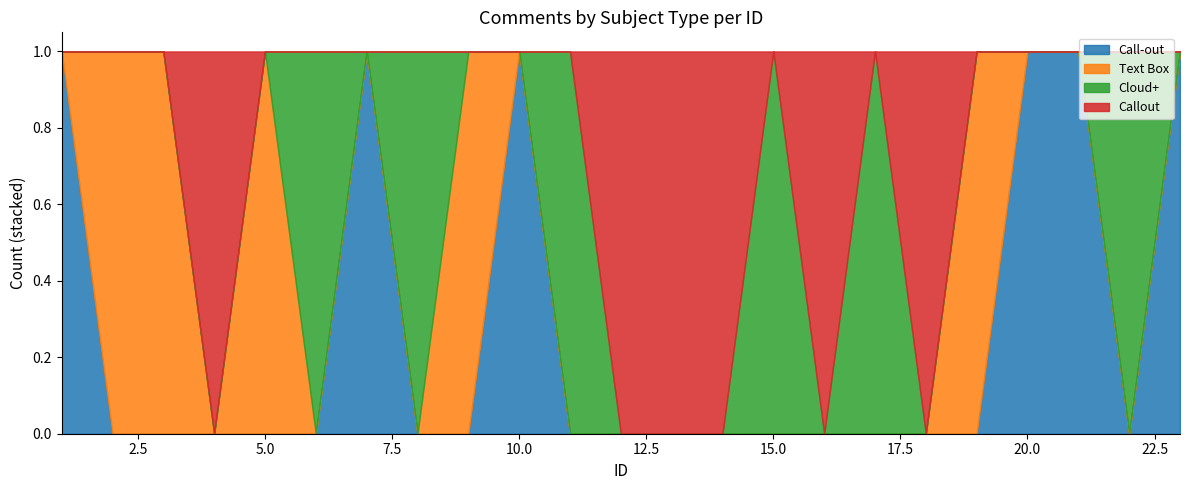

Does the chart have visible grid lines?

No